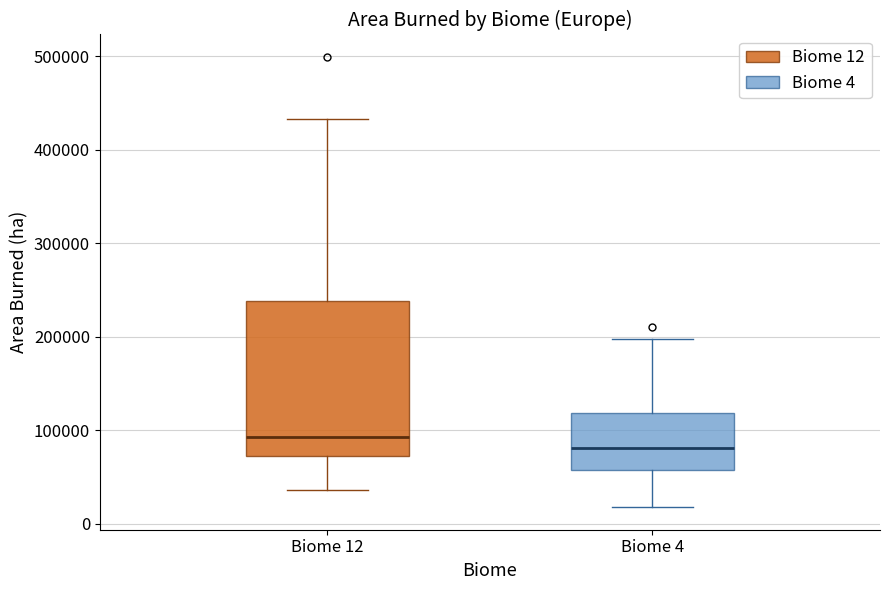

Comparing the boxes themselves (not the whiskers), which one is the tallest?

Biome 12